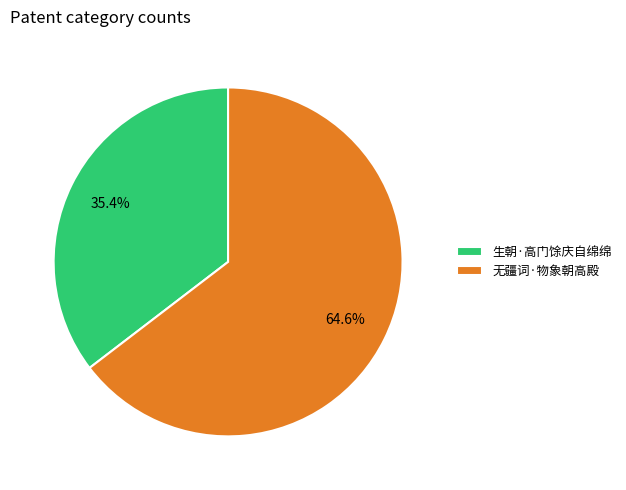

To the nearest percent, what is the difference between the 无疆词·物象朝高殿 and 生朝·高门馀庆自绵绵 slice percentages?

29%